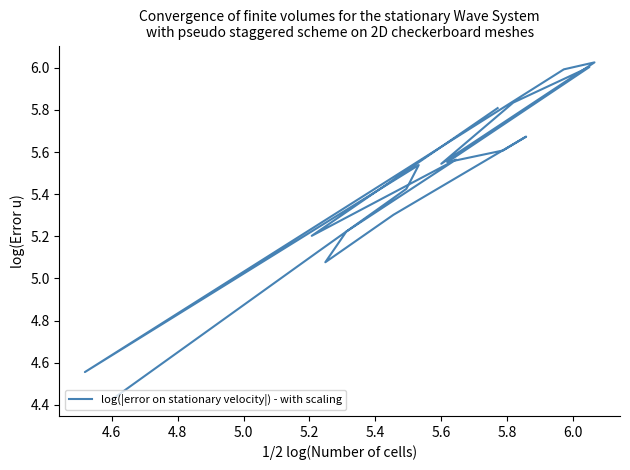

What is the difference between the second highest and second lowest values?

1.4